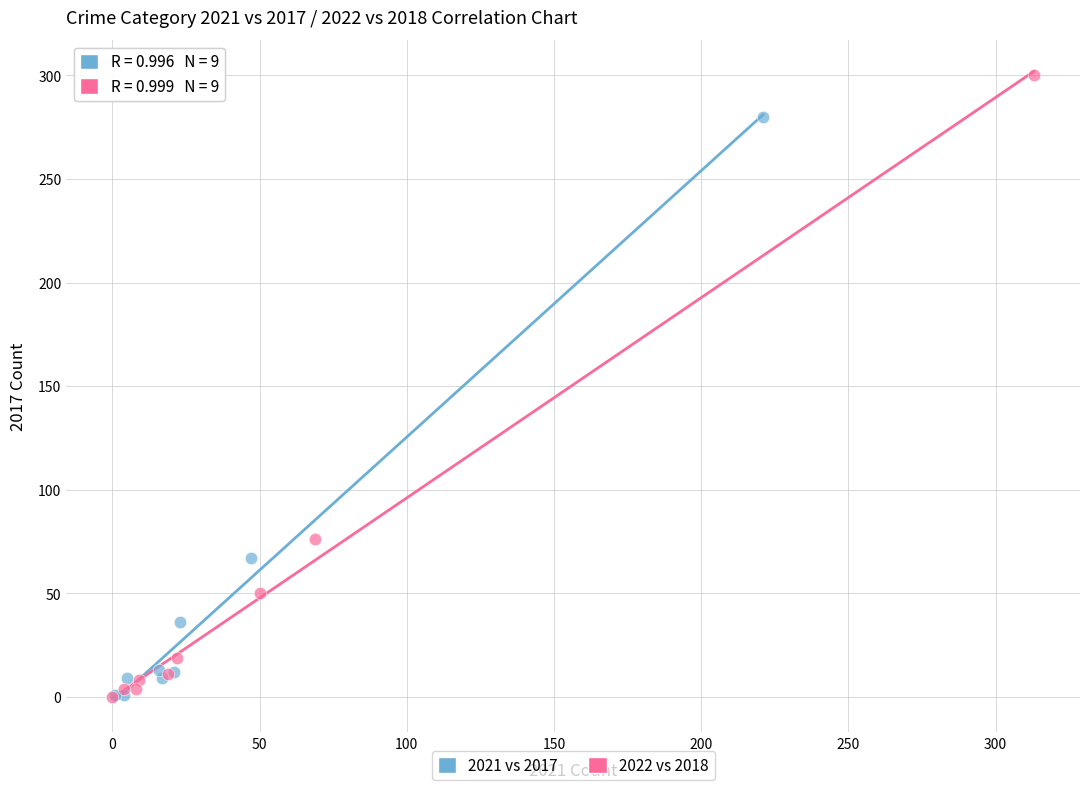

Which series contains the highest Y value?

2022 vs 2018